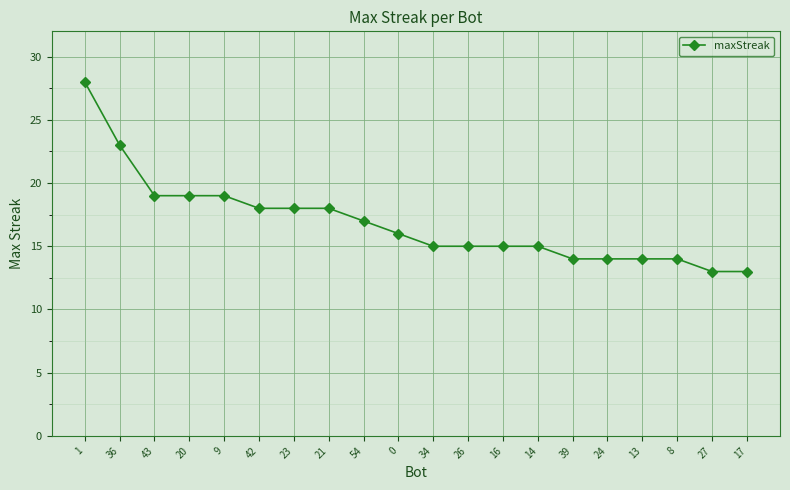

Reading right to left, what are all the values shown in this chart?

17=13	27=13	8=14	13=14	24=14	39=14	14=15	16=15	26=15	34=15	0=16	54=17	21=18	23=18	42=18	9=19	20=19	43=19	36=23	1=28